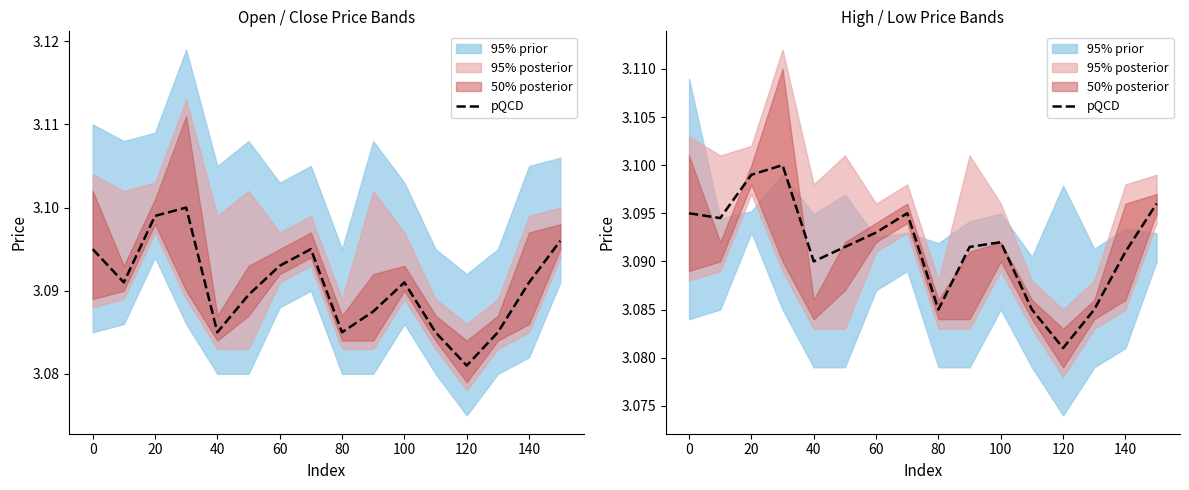

How many lines are shown in the chart?

1